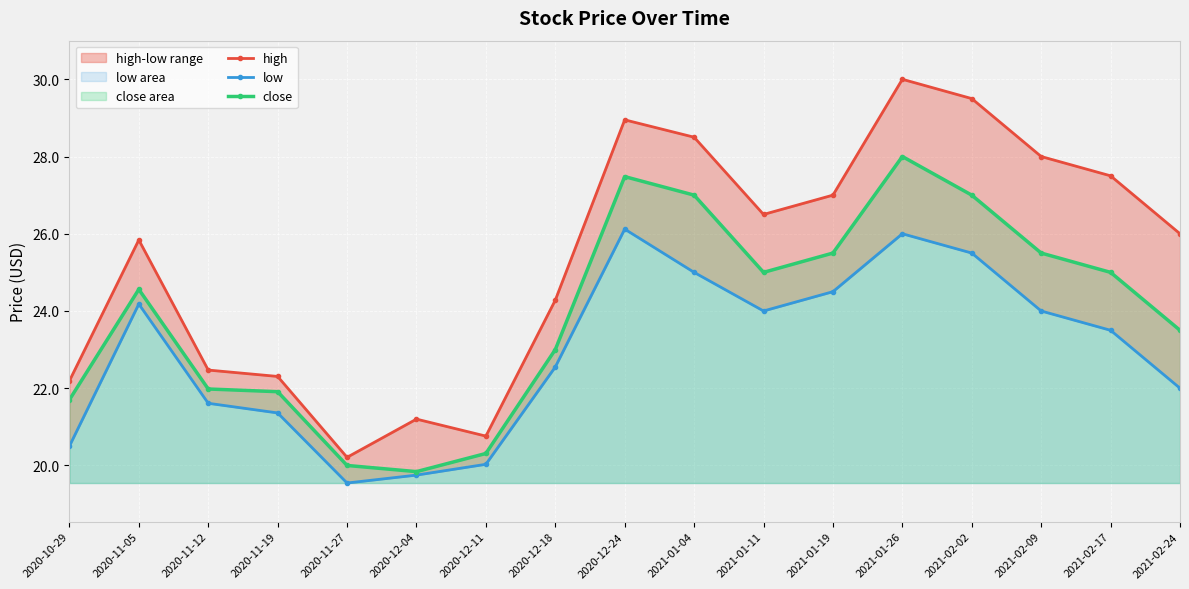

What is the total value across all series at 2021-02-17?

76.0